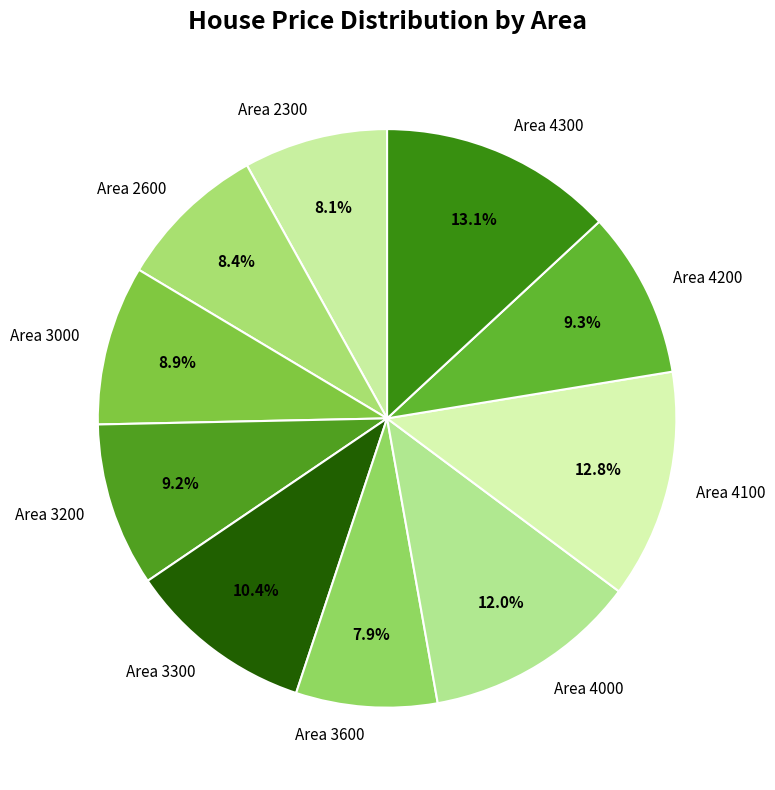

Does any single category account for the majority?

No